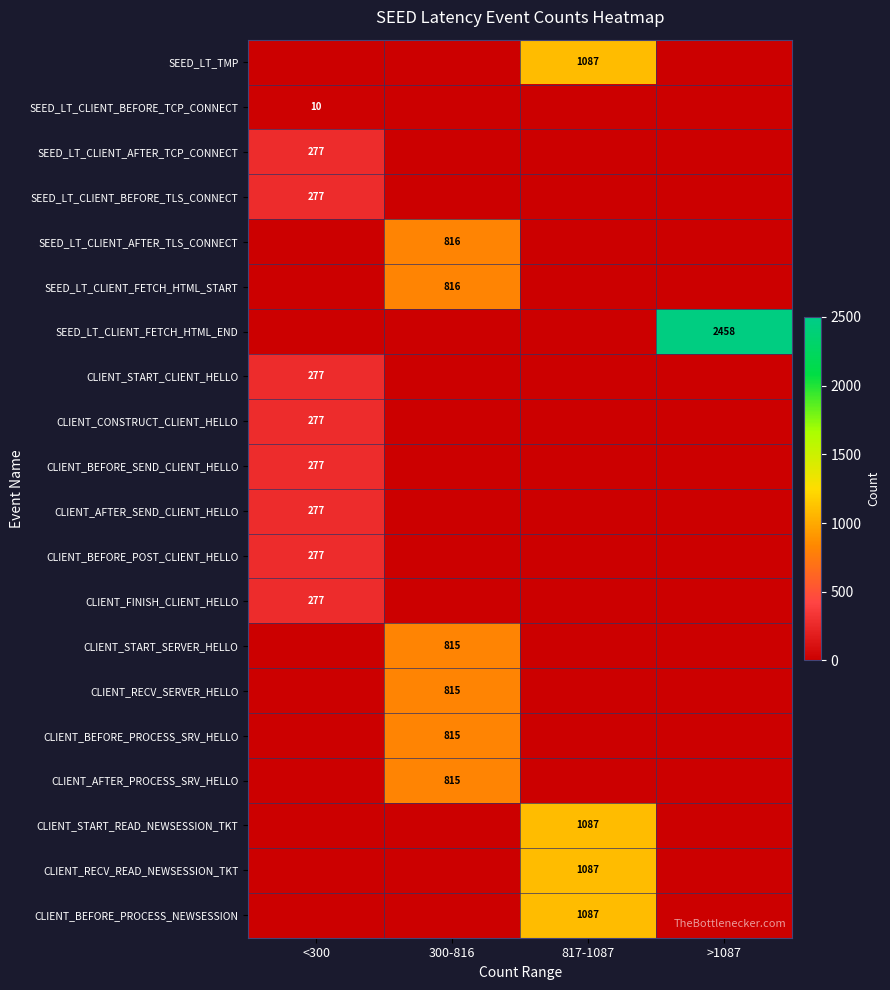

The value of SEED_LT_CLIENT_AFTER_TCP_CONNECT at <300 is 277. True or false?

True